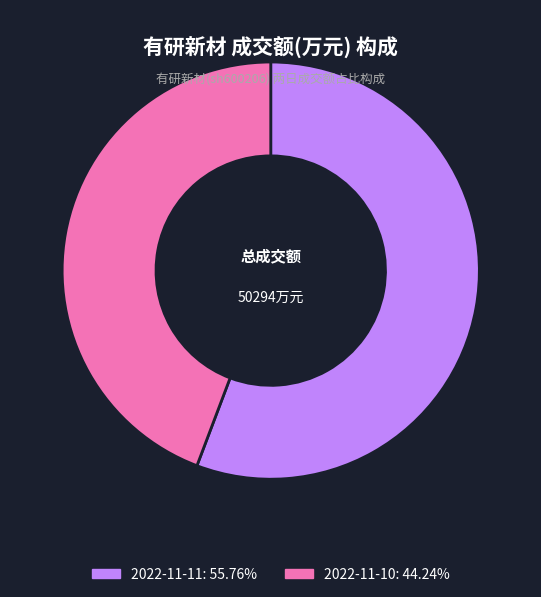

Is there any slice that represents more than half of the pie?

Yes